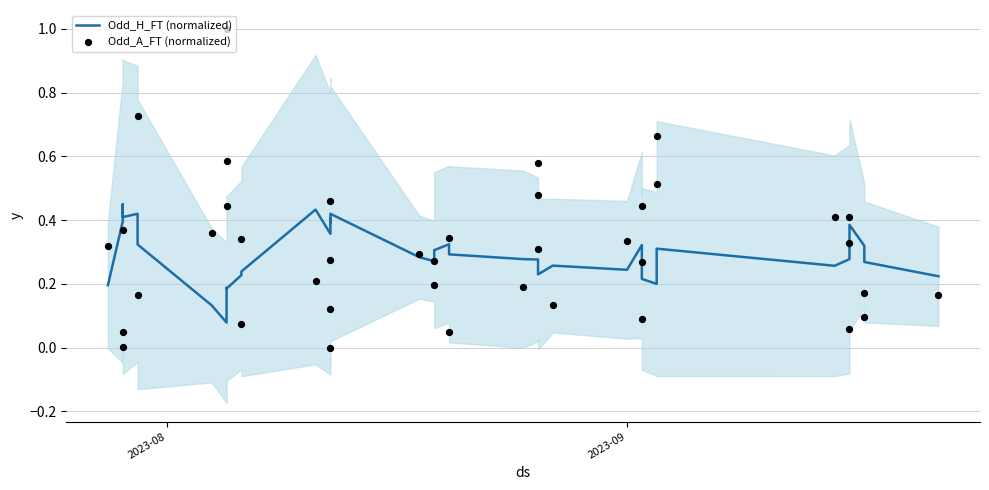

Which series contains the lowest Y value?

Odd_A_FT (normalized)